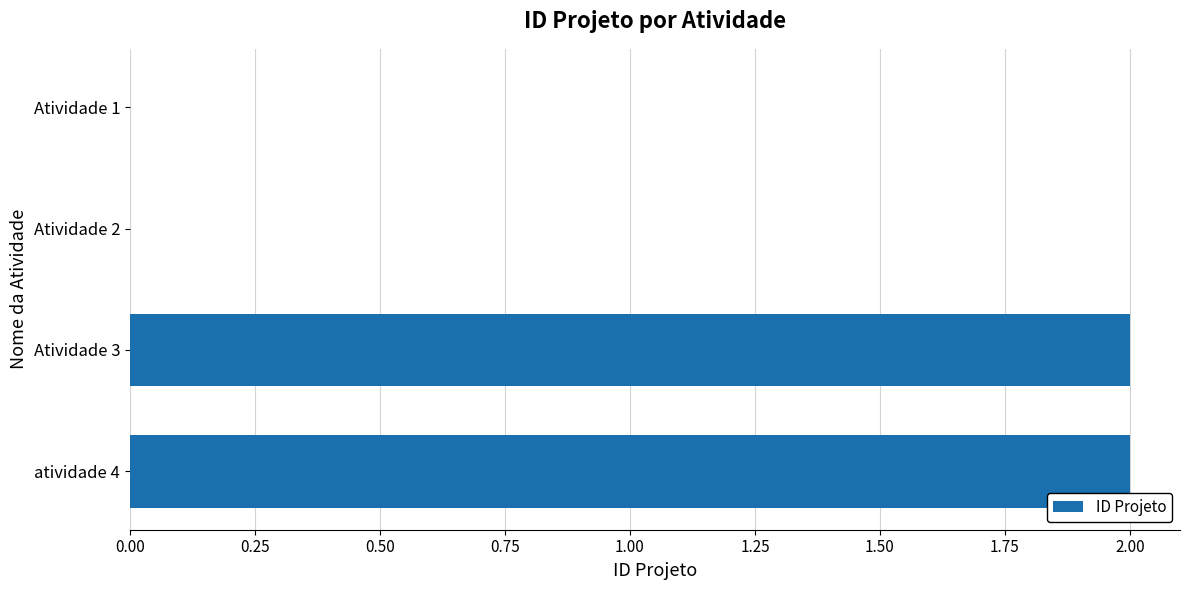

Reading bottom to top, what are all the values shown in this chart?

atividade 4=2	Atividade 3=2	Atividade 2=0	Atividade 1=0